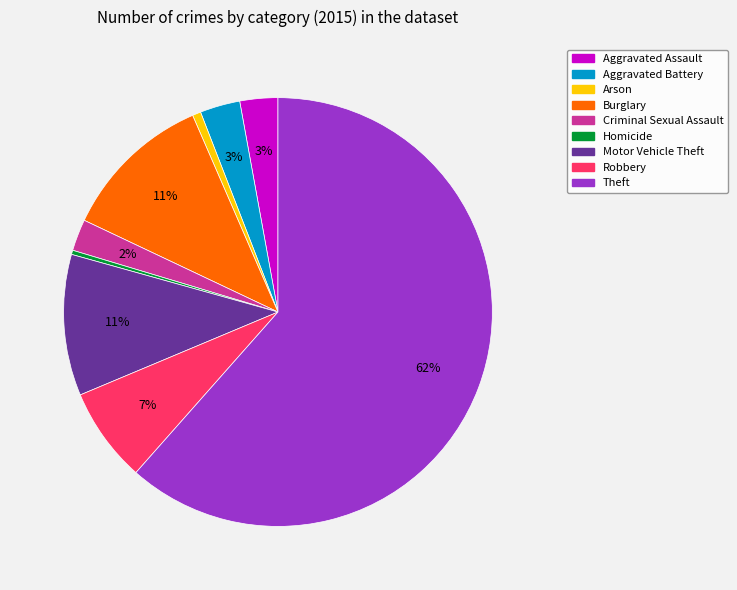

To the nearest percent, what percentage of the pie is Aggravated Assault?

3%